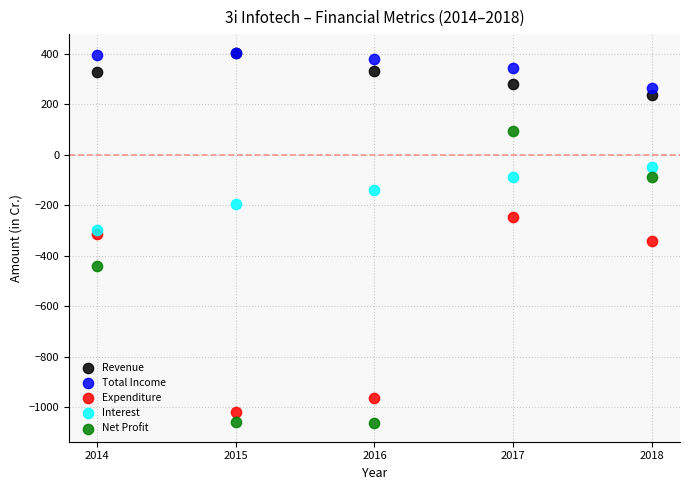

In the Expenditure series, what Y value is closest to -633?

-342.0